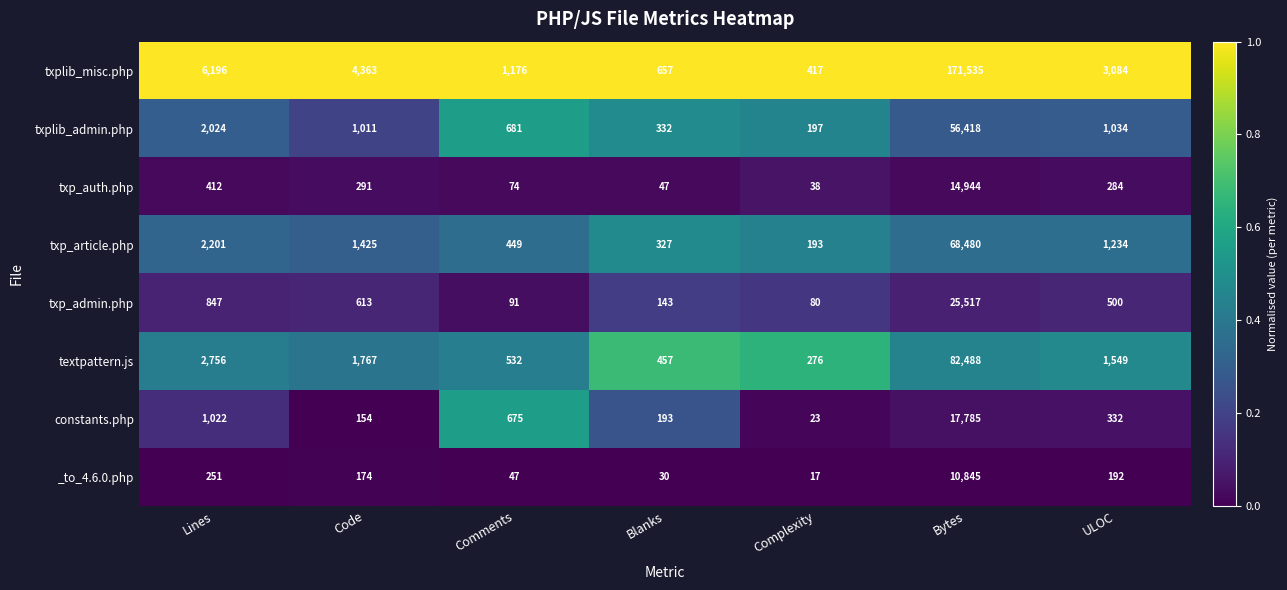

Rank the series by their maximum value, from highest to lowest.

txplib_misc.php, textpattern.js, txp_article.php, txplib_admin.php, txp_admin.php, constants.php, txp_auth.php, _to_4.6.0.php